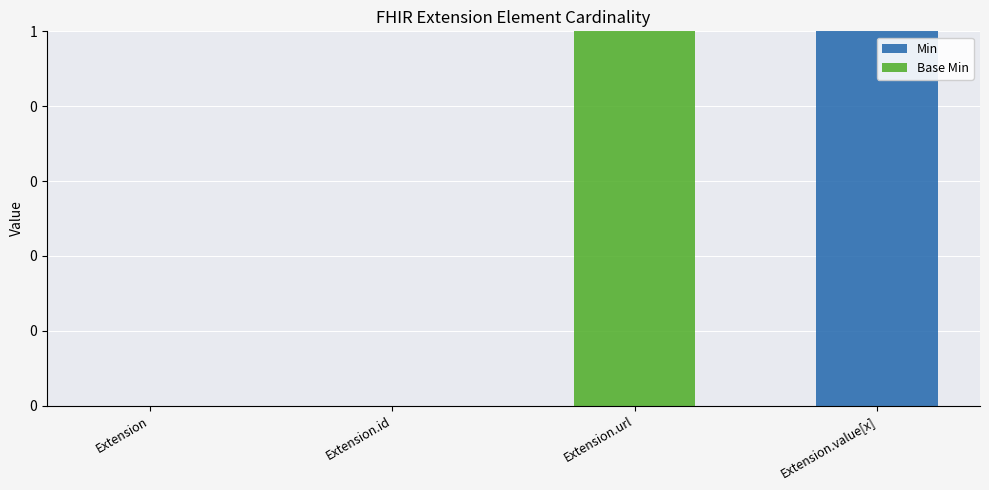

What is the total value across all series at Extension.value[x]?

1